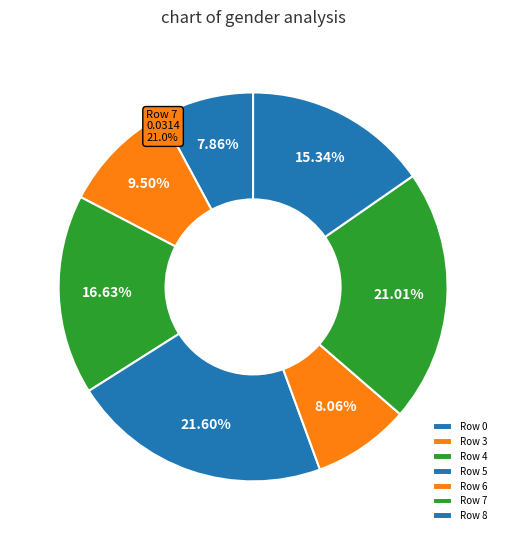

Is it true that Row 4 is 17% of the pie?

True